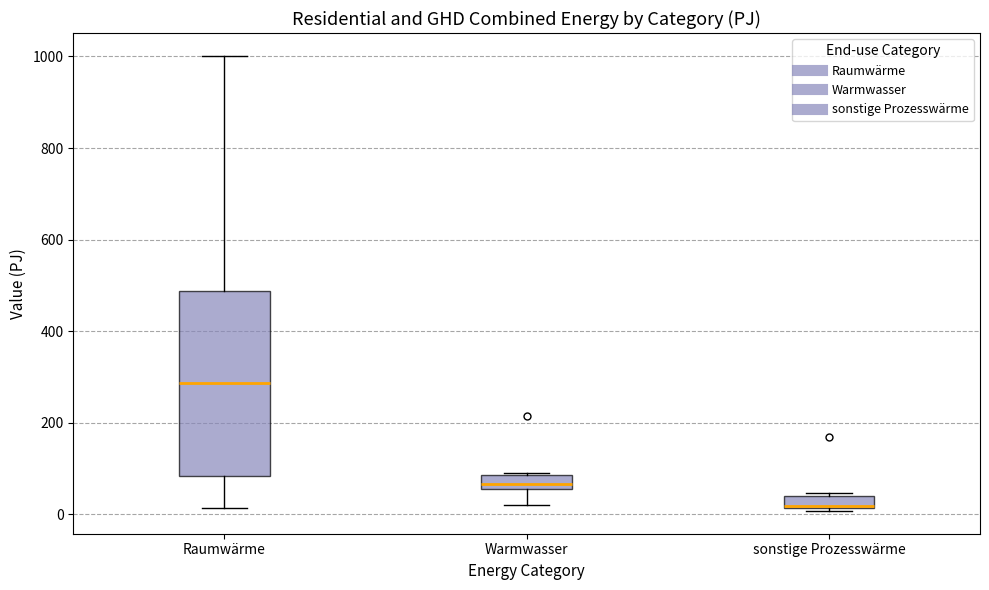

Which box is the tallest, from its lower edge to its upper edge?

Raumwärme